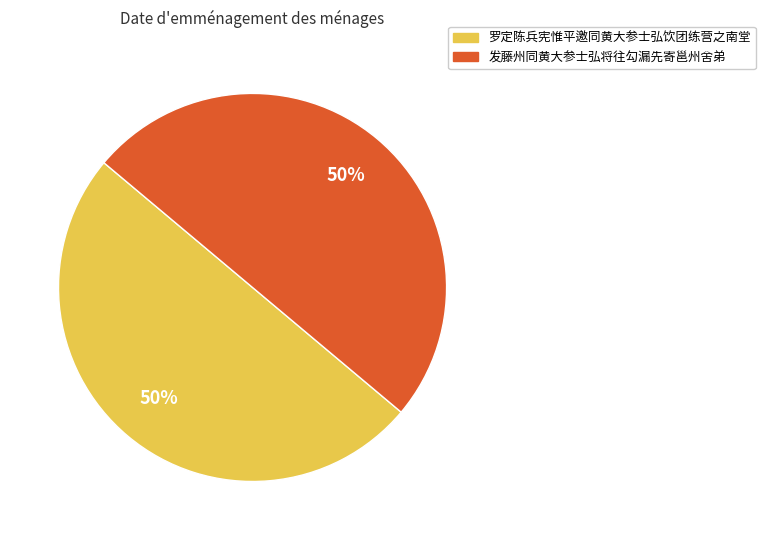

To the nearest percent, what is the combined percentage of 发藤州同黄大参士弘将往勾漏先寄邕州舍弟 and 罗定陈兵宪惟平邀同黄大参士弘饮团练营之南堂?

100%